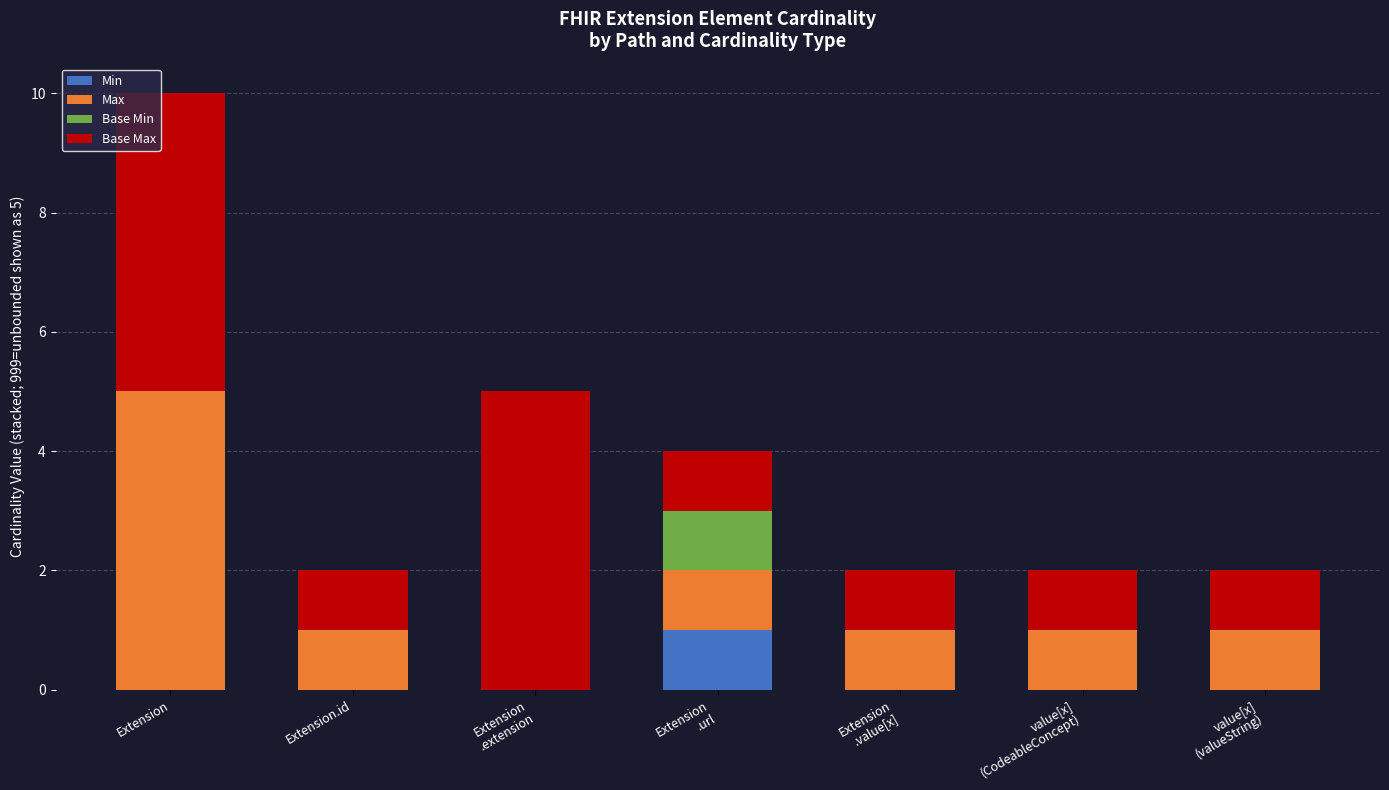

What are all the series names shown in the legend?

Min, Max, Base Min, Base Max